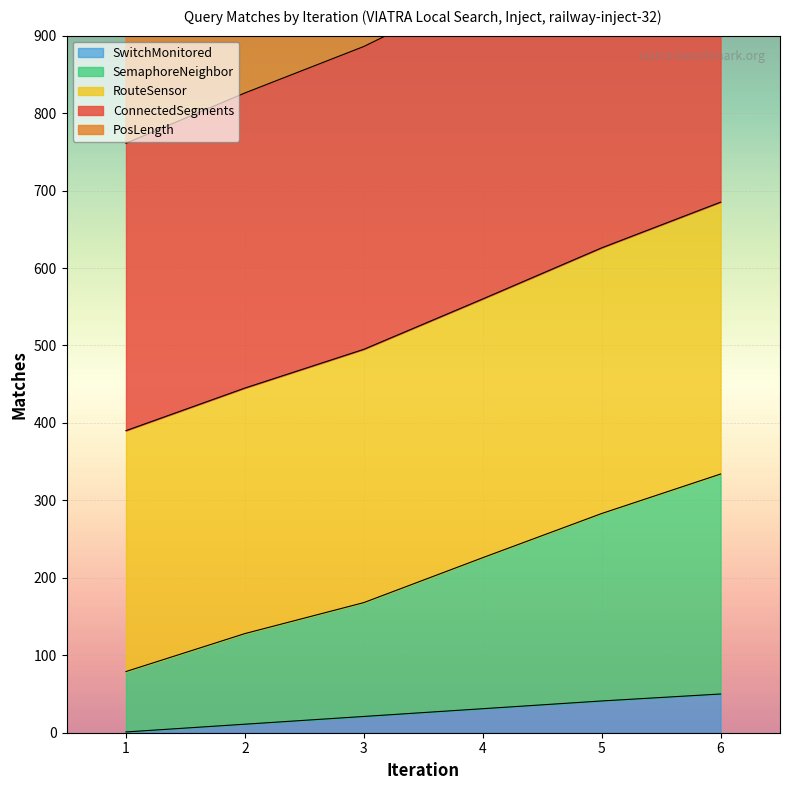

What value does the SemaphoreNeighbor series have at 1, to the nearest 10?

80